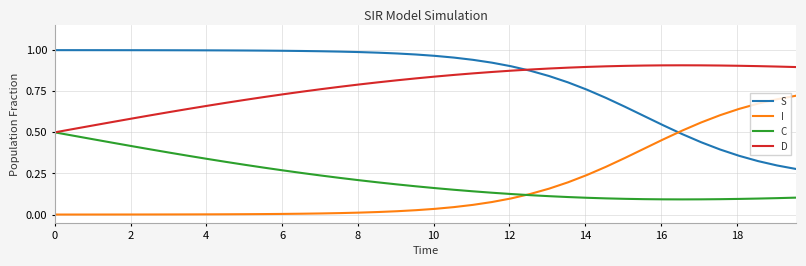

Which series ends up on top after the final intersection of I and S?

I